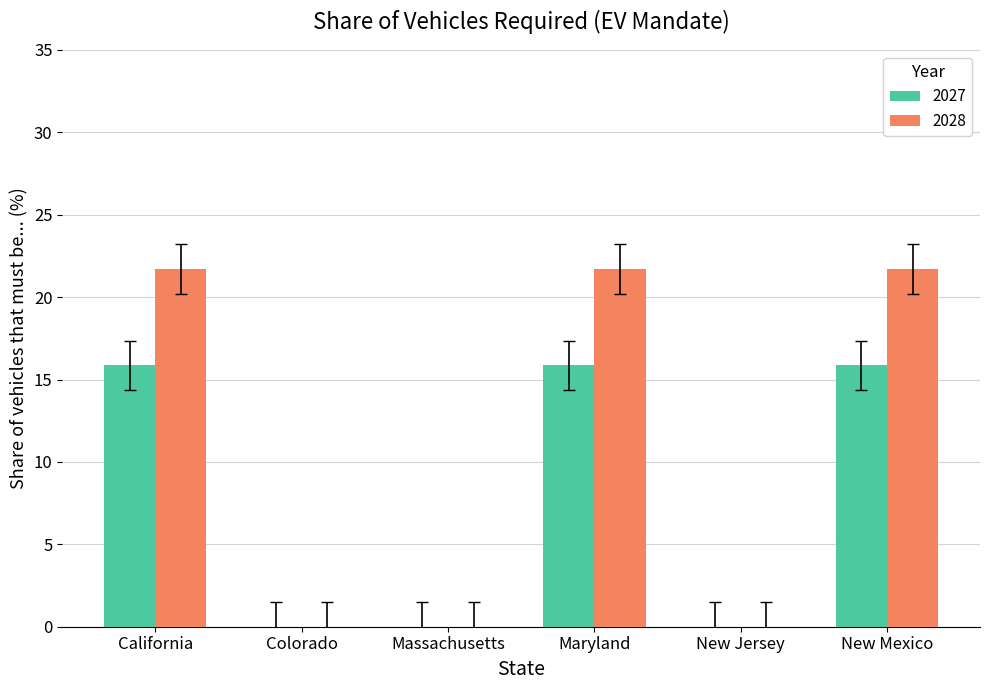

Reading left to right, what are all the values shown in this chart?

2027: California=15.9	Colorado=0.0	Massachusetts=0.0	Maryland=15.9	New Jersey=0.0	New Mexico=15.9
2028: California=21.7	Colorado=0.0	Massachusetts=0.0	Maryland=21.7	New Jersey=0.0	New Mexico=21.7